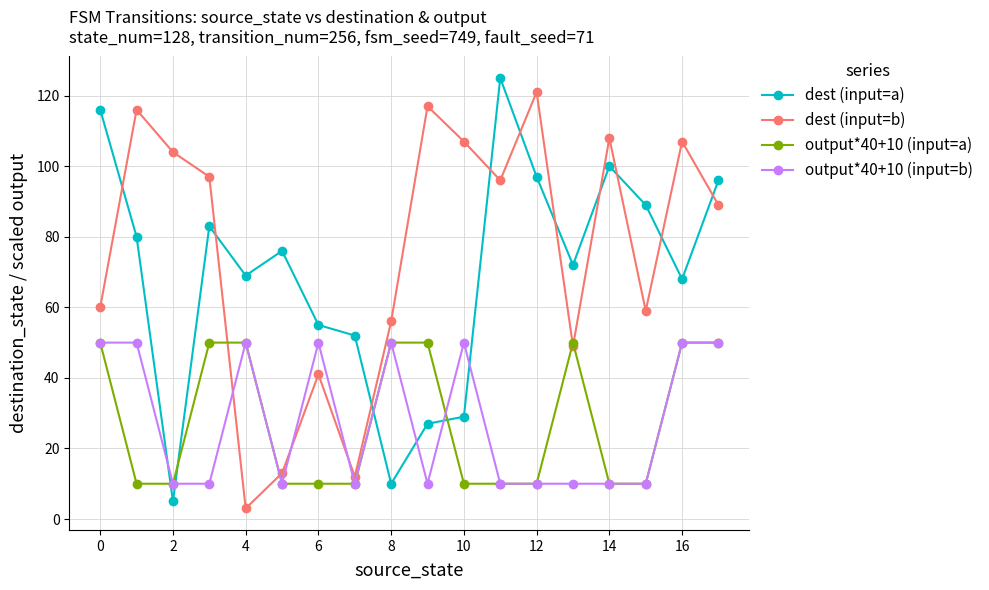

How many interior local peaks does the dest (input=b) series have?

6